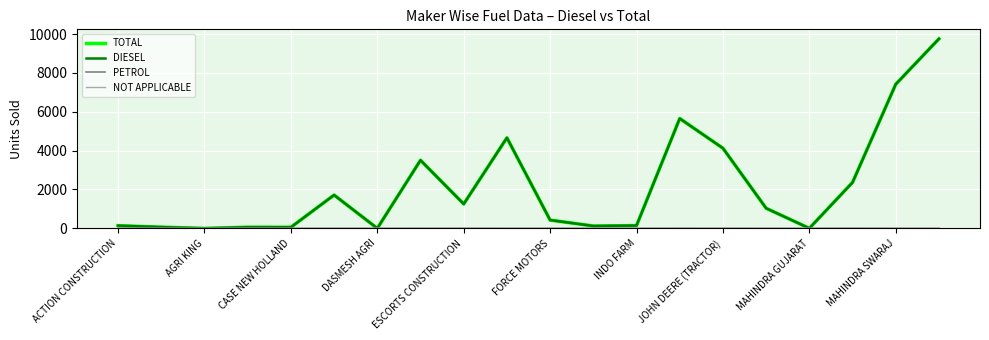

What is the greatest value displayed?

9753